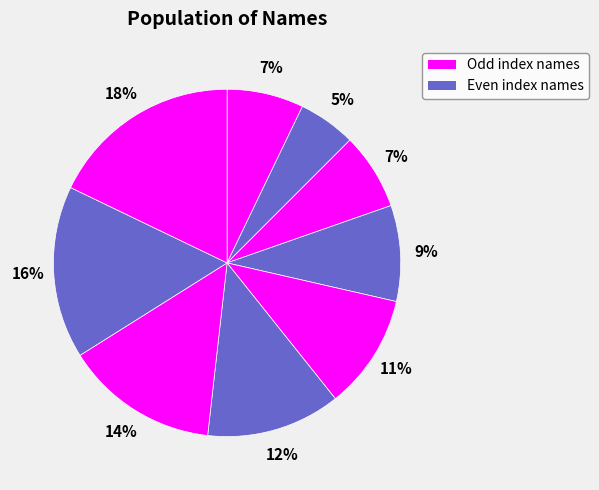

Is there any slice that represents more than half of the pie?

No